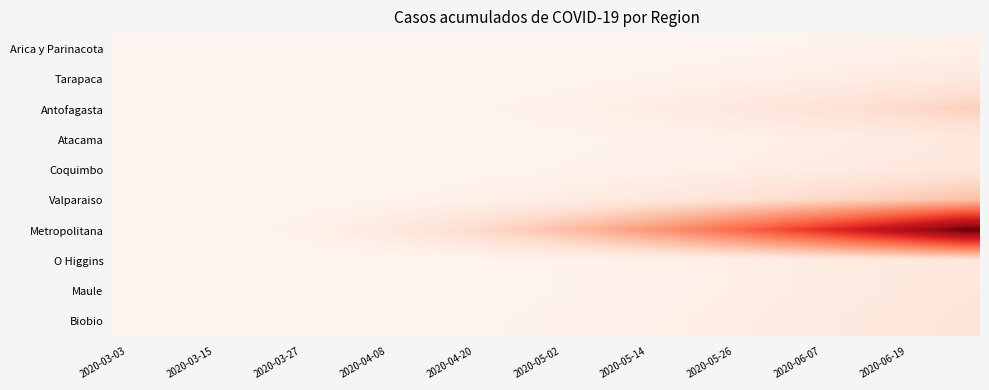

Rank the series by their maximum value, from lowest to highest.

Arica y Parinacota, Atacama, Tarapaca, O Higgins, Maule, Coquimbo, Biobio, Antofagasta, Valparaiso, Metropolitana